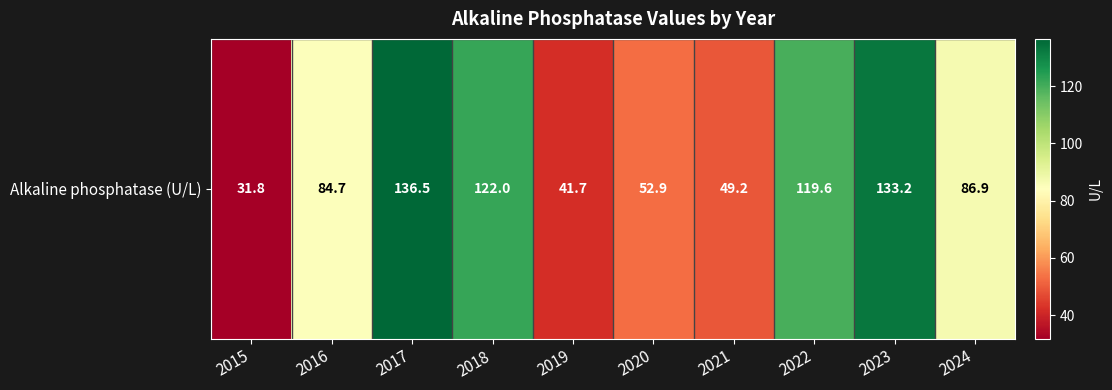

Which category has the highest value across all series?

2017